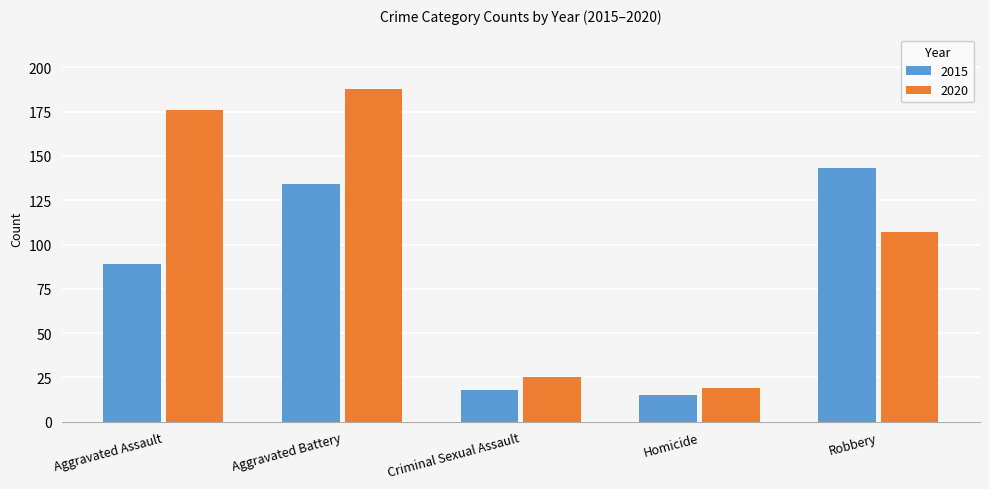

Which series has the largest total across all categories?

2020